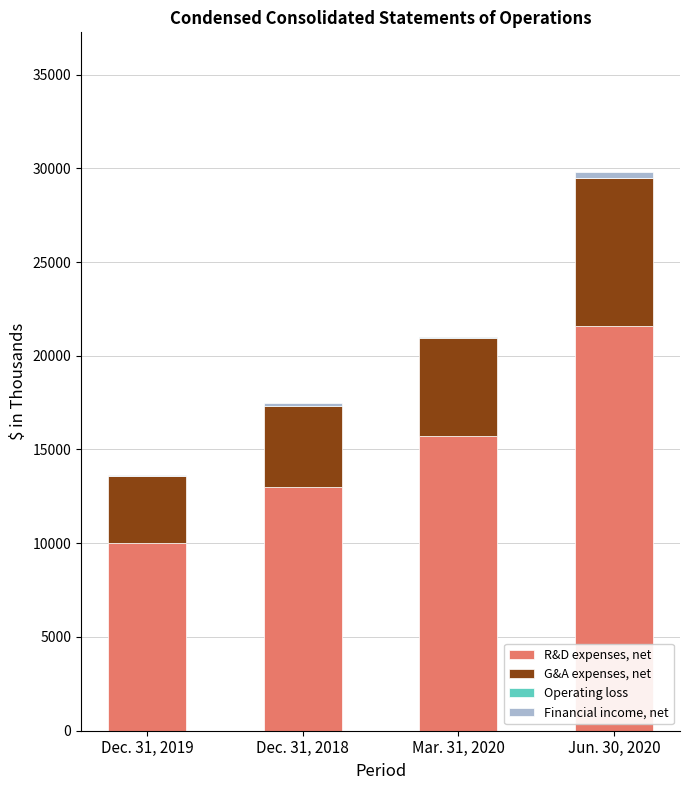

What position from the left is Dec. 31, 2019?

1